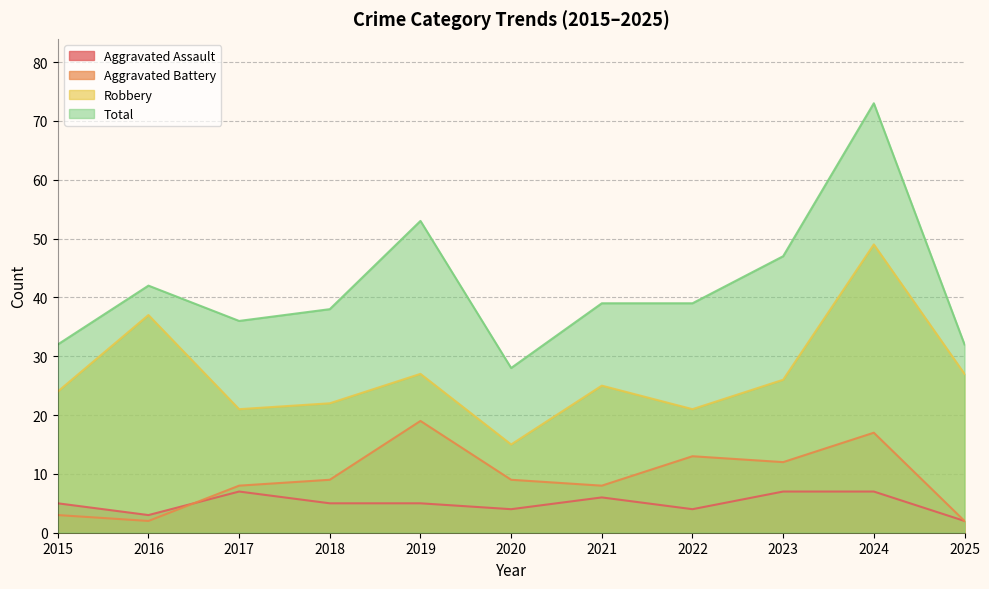

How many Aggravated Assault values are between 4 and 7?

9